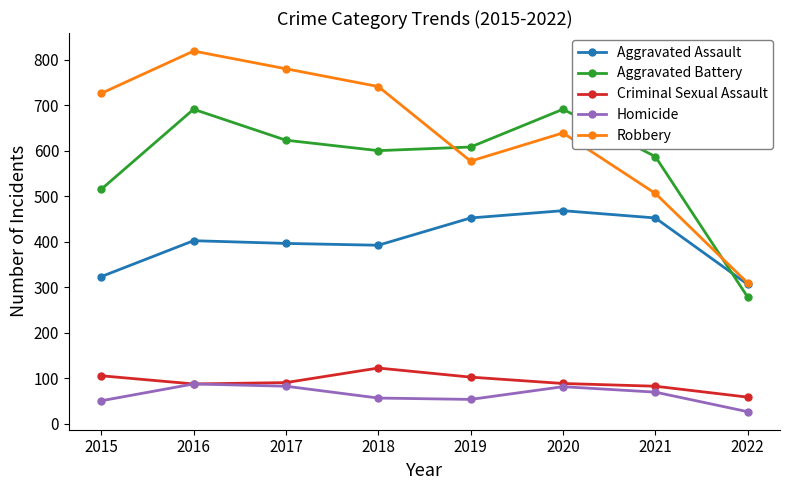

At which label is Robbery closest to 564?

2019